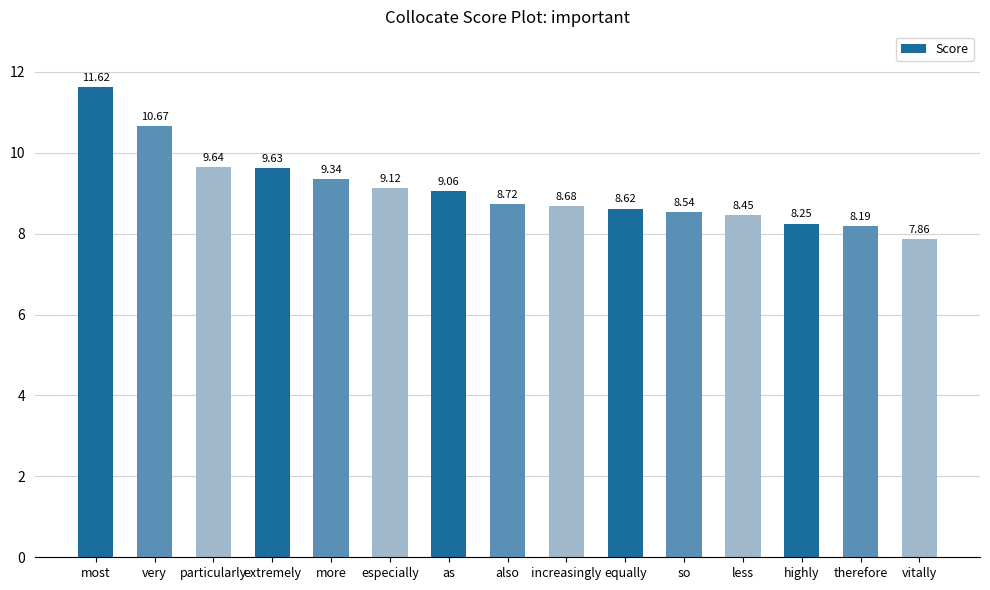

Is it true that the value at equally is 8.6?

True